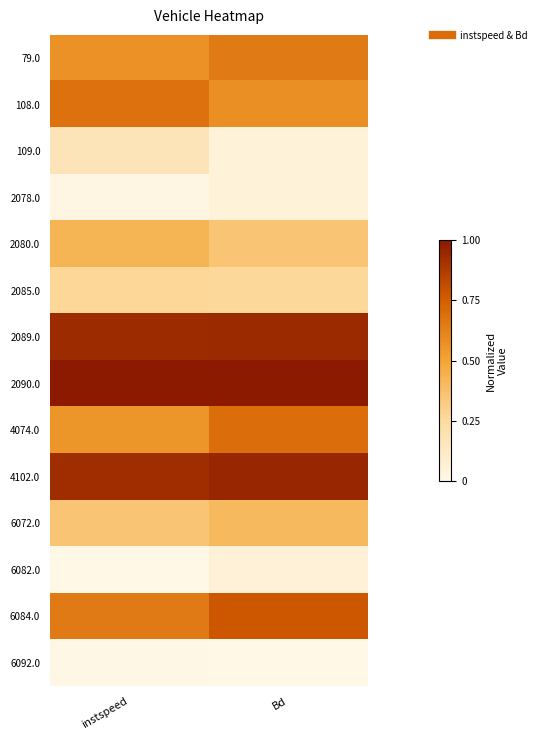

Reading left to right, list all the values displayed in this chart.

79.0: instspeed=0.6	Bd=0.7
108.0: instspeed=0.7	Bd=0.6
109.0: instspeed=0.2	Bd=0.1
2078.0: instspeed=0.0	Bd=0.0
2080.0: instspeed=0.4	Bd=0.3
2085.0: instspeed=0.3	Bd=0.3
2089.0: instspeed=0.9	Bd=0.9
2090.0: instspeed=1.0	Bd=1.0
4074.0: instspeed=0.6	Bd=0.7
4102.0: instspeed=0.9	Bd=1.0
6072.0: instspeed=0.3	Bd=0.4
6082.0: instspeed=0.0	Bd=0.1
6084.0: instspeed=0.7	Bd=0.8
6092.0: instspeed=0.0	Bd=0.0